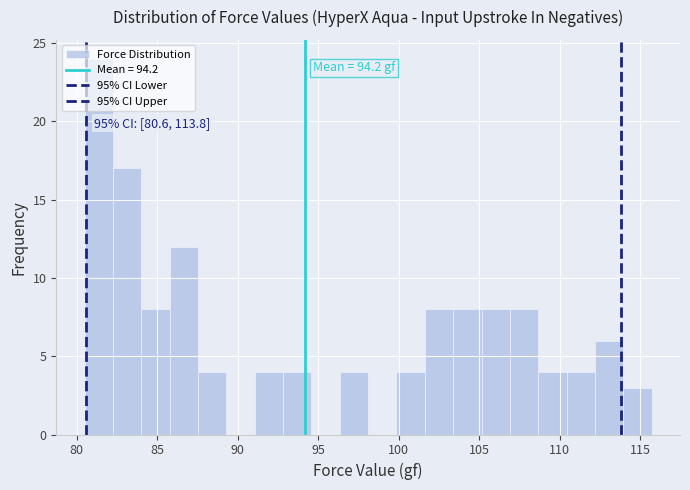

Read against the x-axis, roughly where is the centre of the tallest bar?

81.5